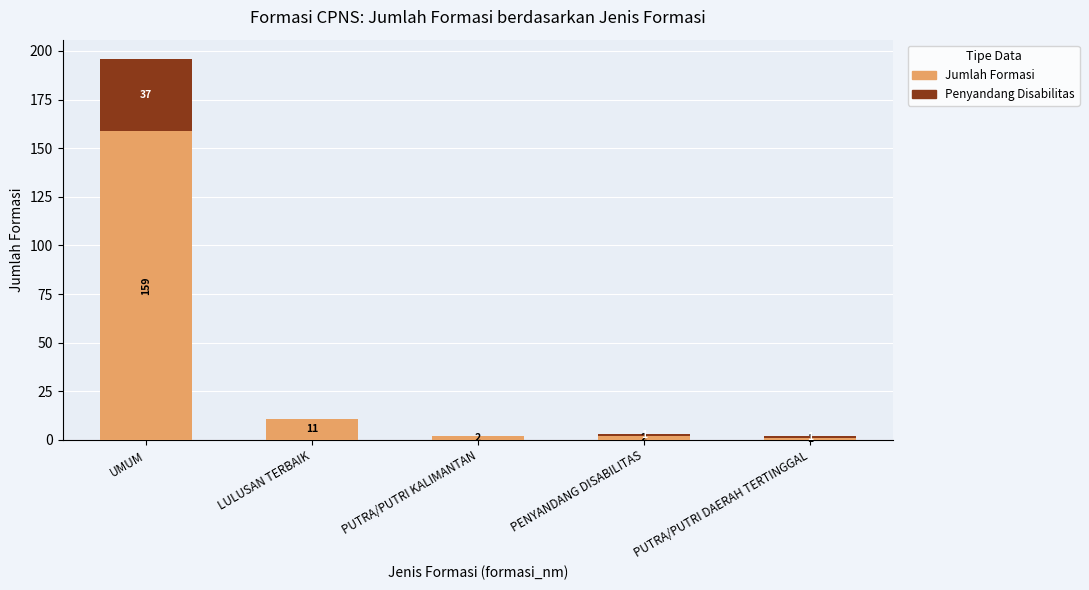

Does the chart contain stacked bars?

Yes